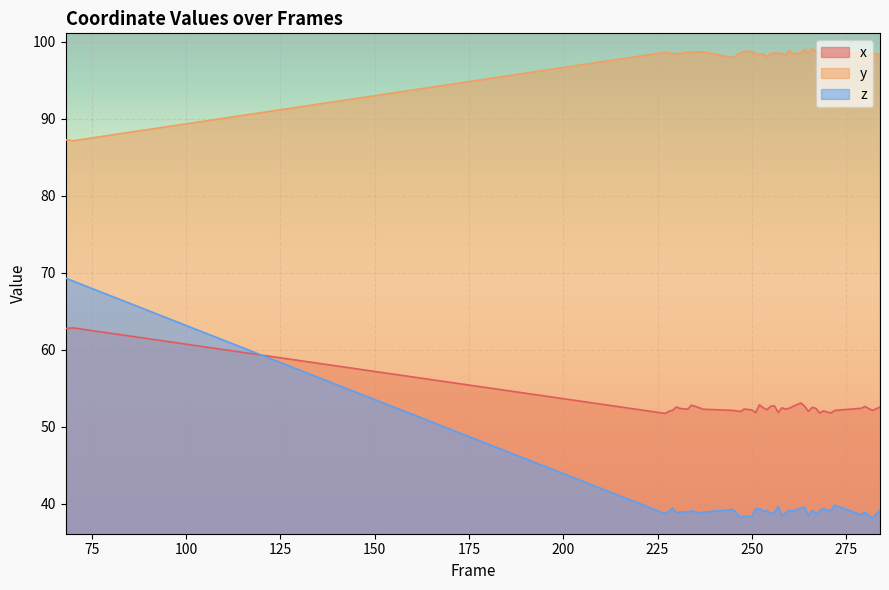

Which has a higher value, 245 or 257?

245